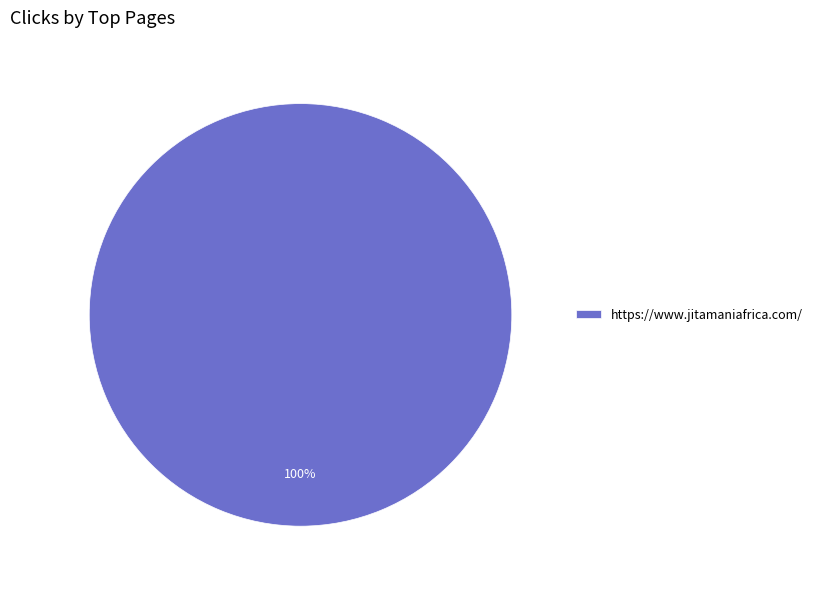

What percentage is the https://www.jitamaniafrica.com/ slice, to the nearest percent?

100%